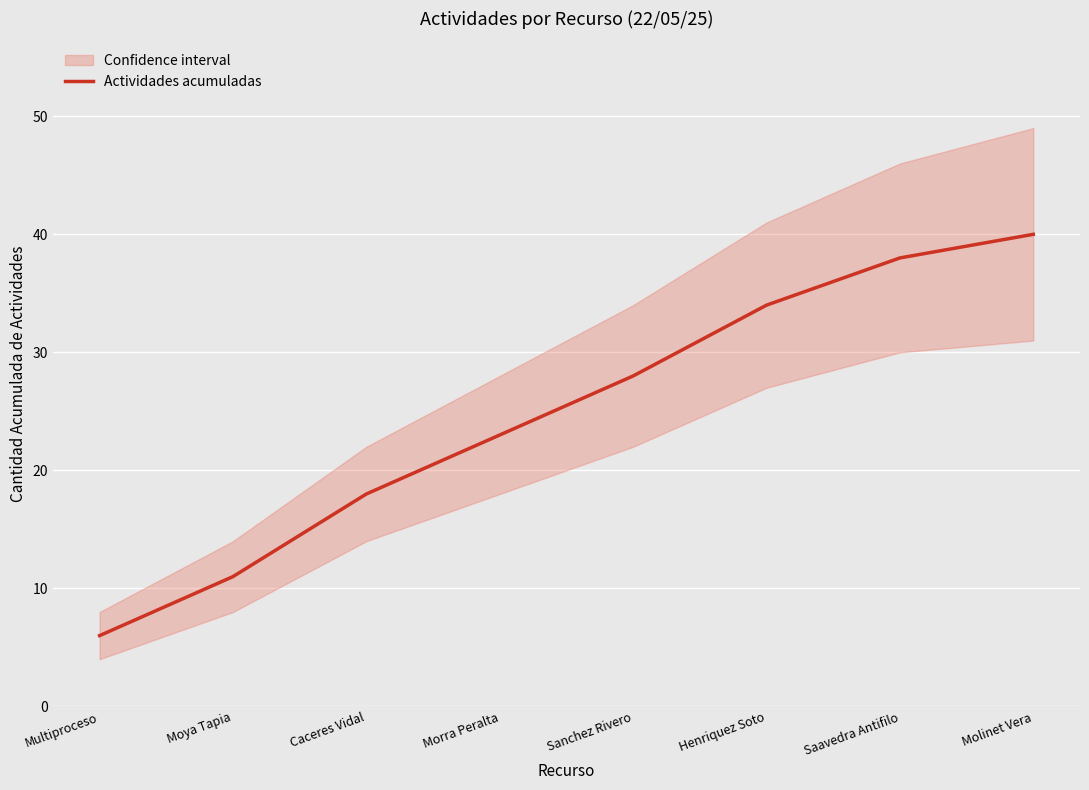

Between Molinet Vera and Caceres Vidal, which is larger?

Molinet Vera